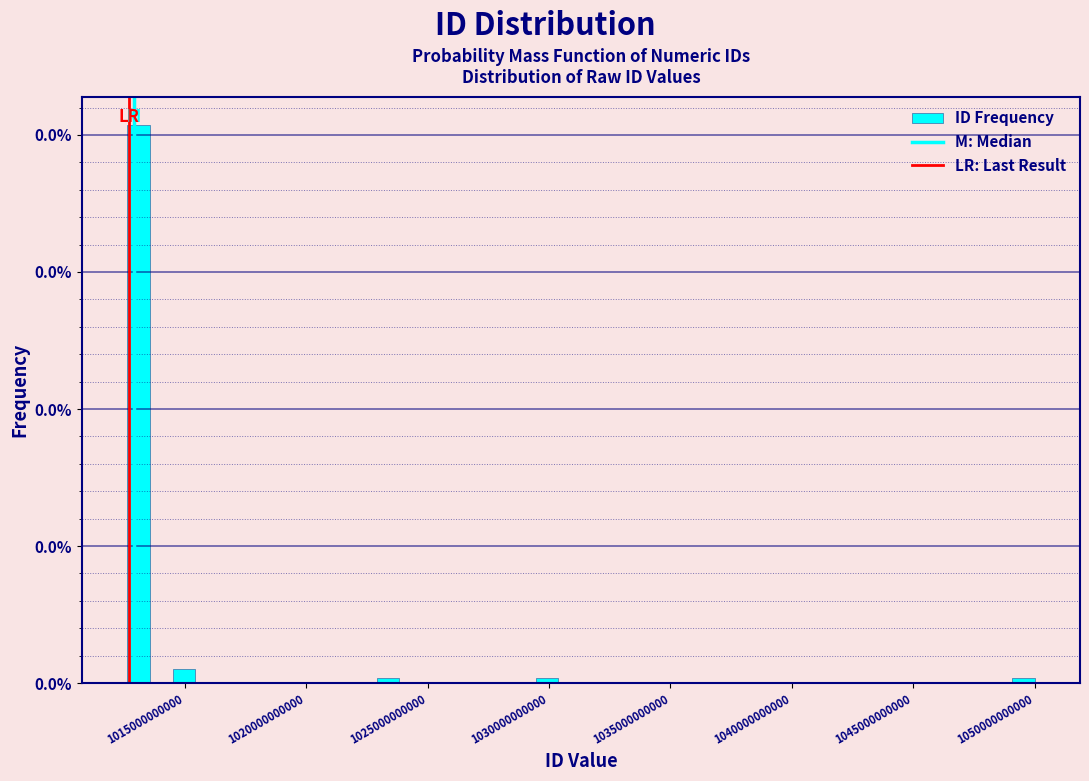

Around what value on the x-axis is the tallest bar? Give the approximate position of its centre, as read against the axis.

1013000000000